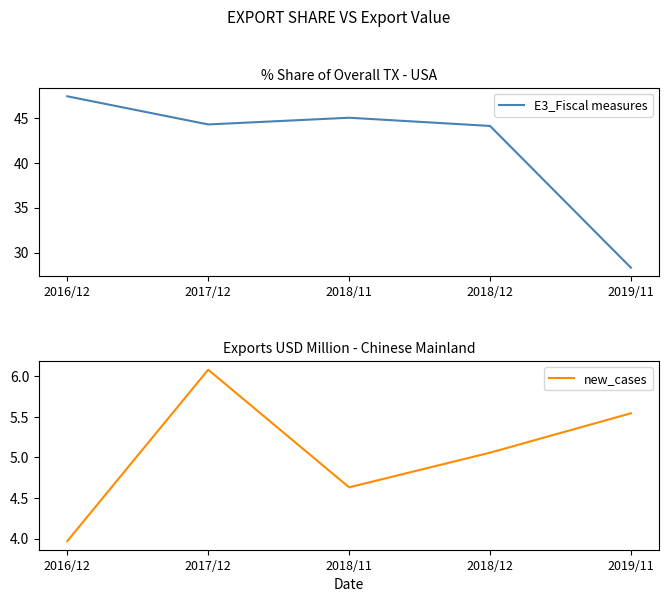

What are all the series names shown in the legend?

E3_Fiscal measures, new_cases